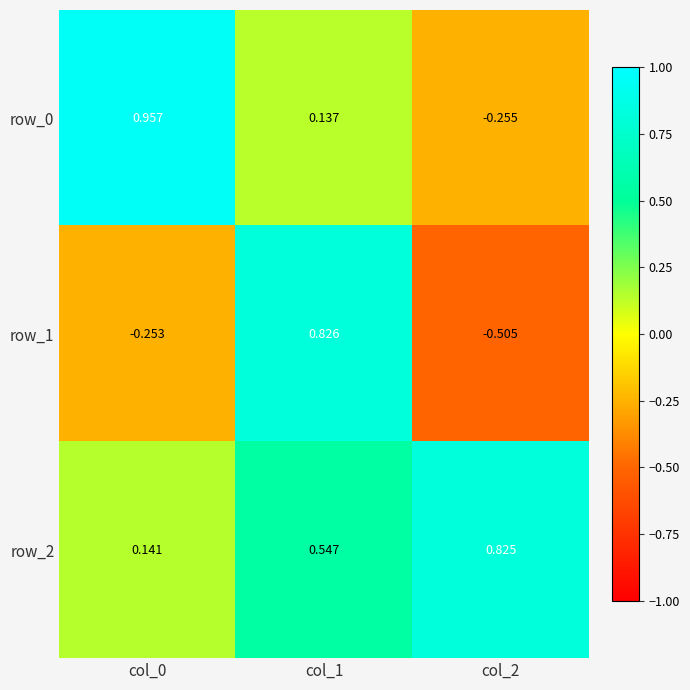

Between col_0 and col_2, which series saw the biggest shift?

row_0